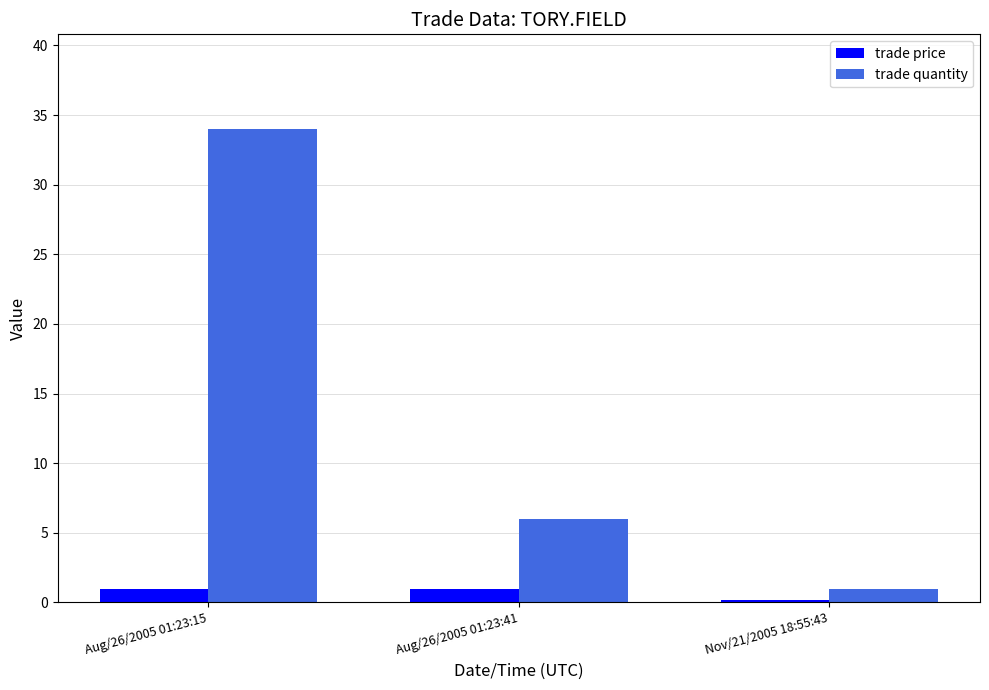

What is the value of the trade quantity bar at the 3rd from the left?

1.0